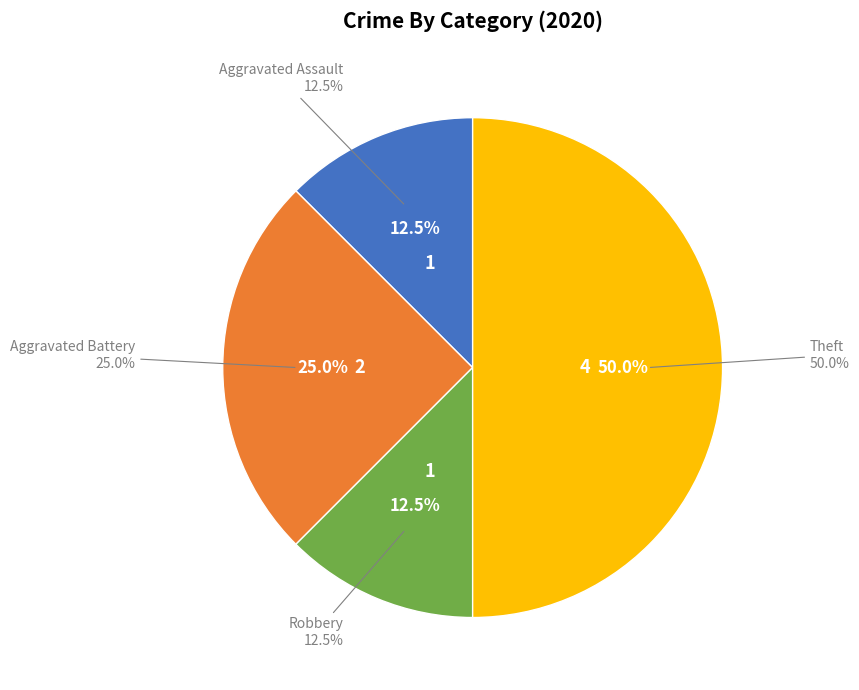

The Aggravated Assault slice represents 22% of the pie. True or false?

False